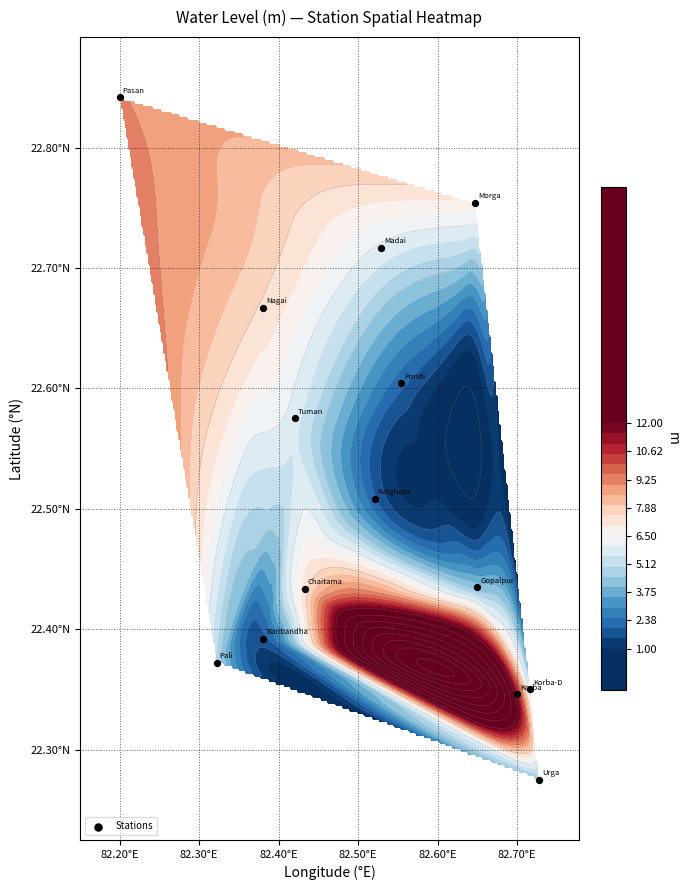

True or false: the data shows 13.2 at 8.

False